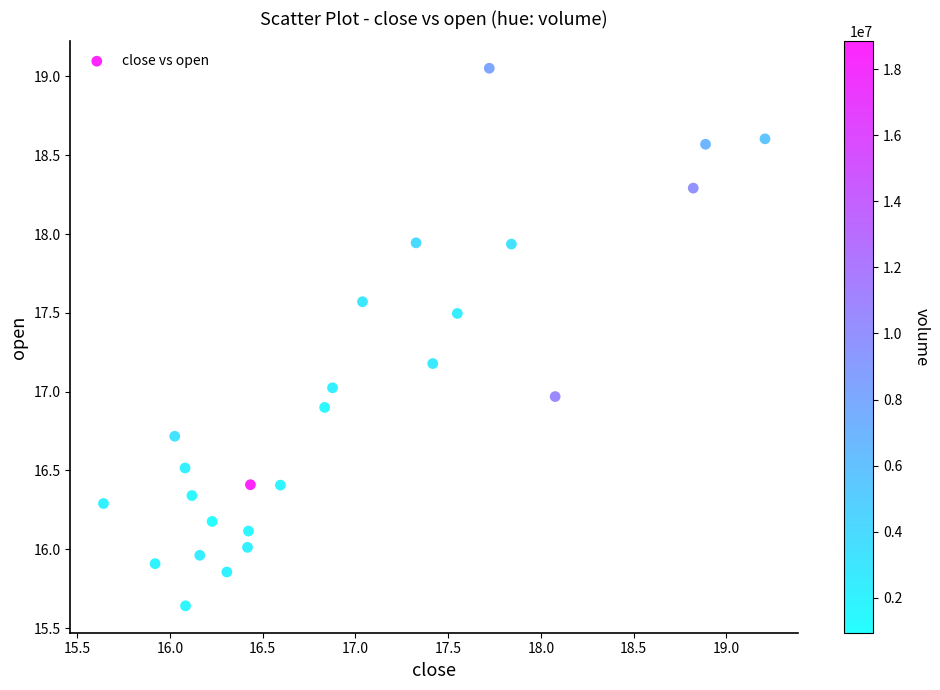

What is the range of Y values (max minus min)?

3.4